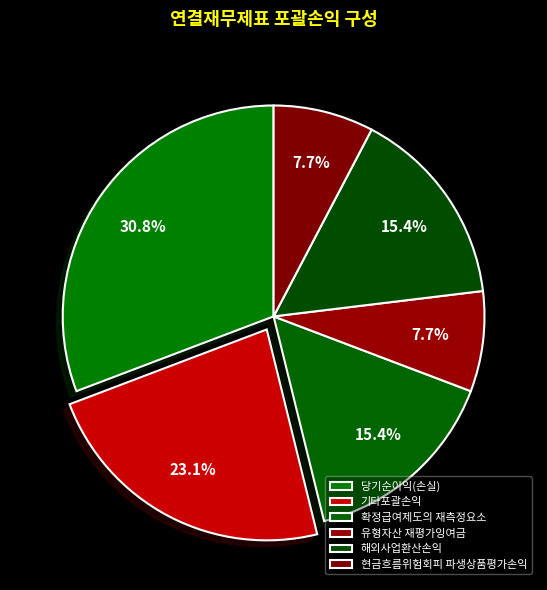

How many segments does this pie chart have?

6